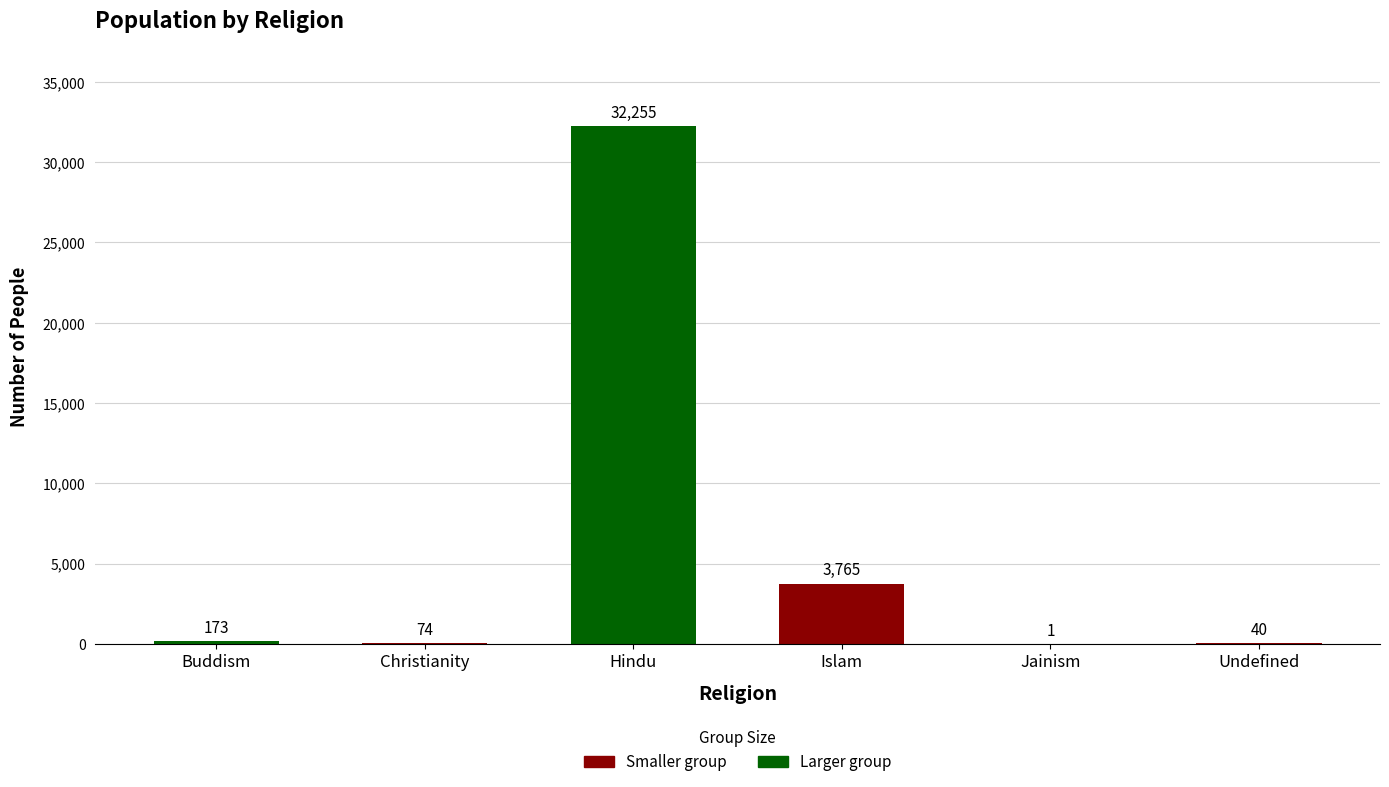

True or false: the data shows 74 at Christianity.

True